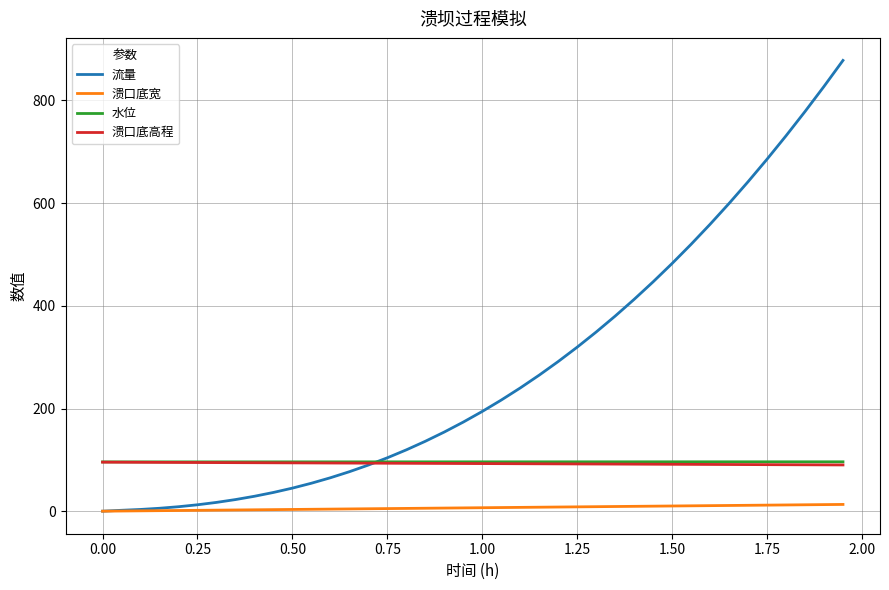

Which series has the largest total across all categories?

流量